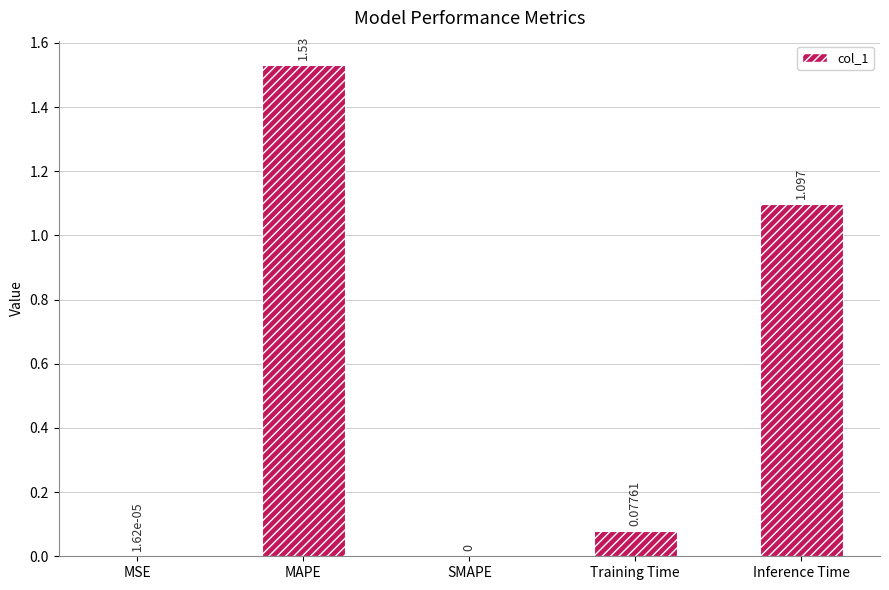

Which label corresponds to the largest value in the chart?

MAPE